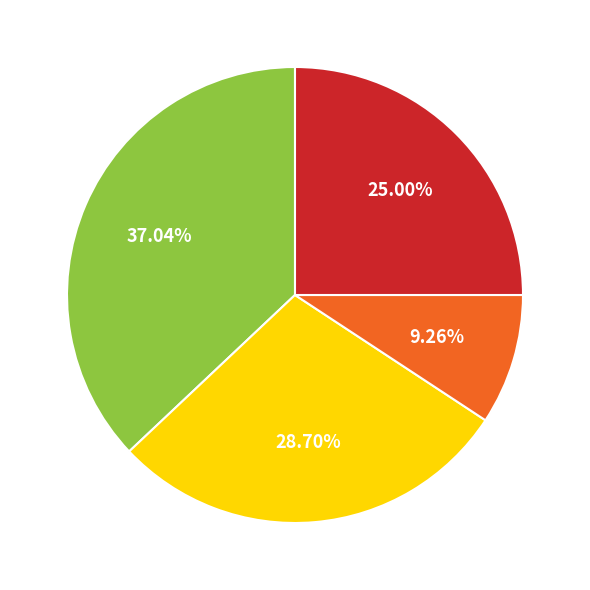

Is there a majority slice in this chart?

No